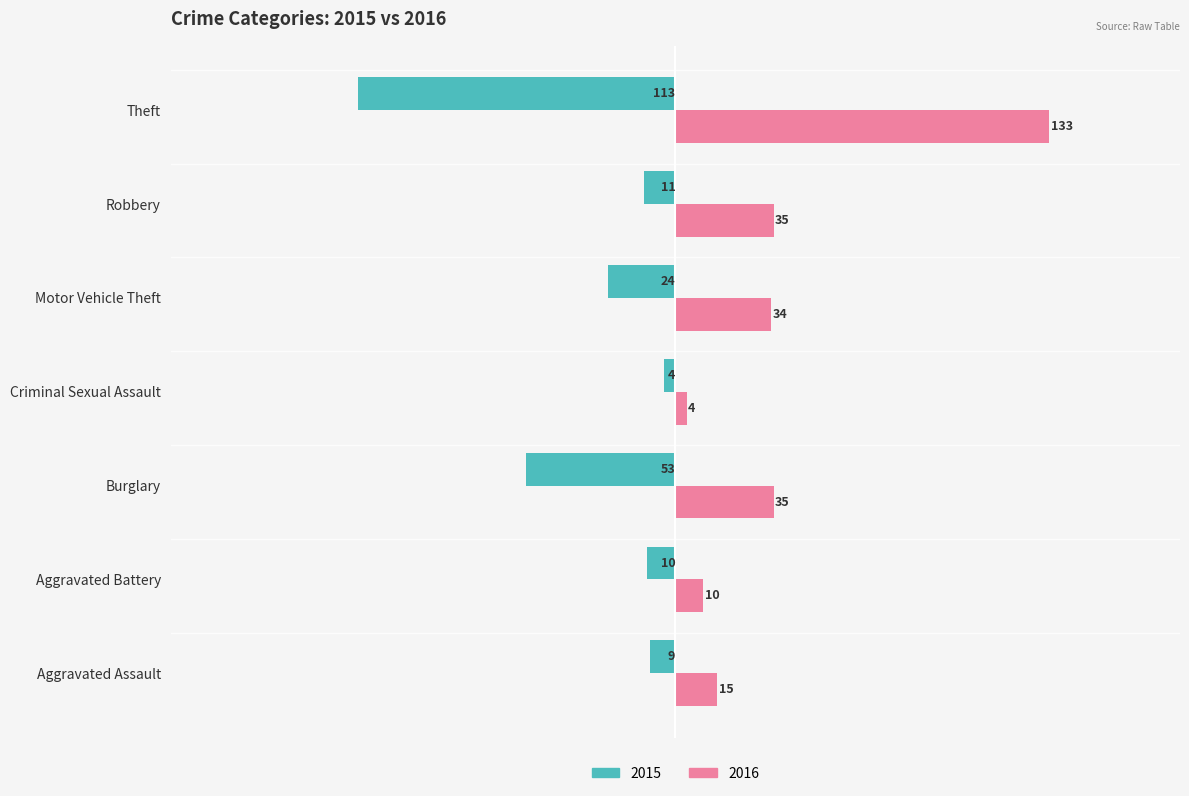

What is the average value of the 2016 series?

38